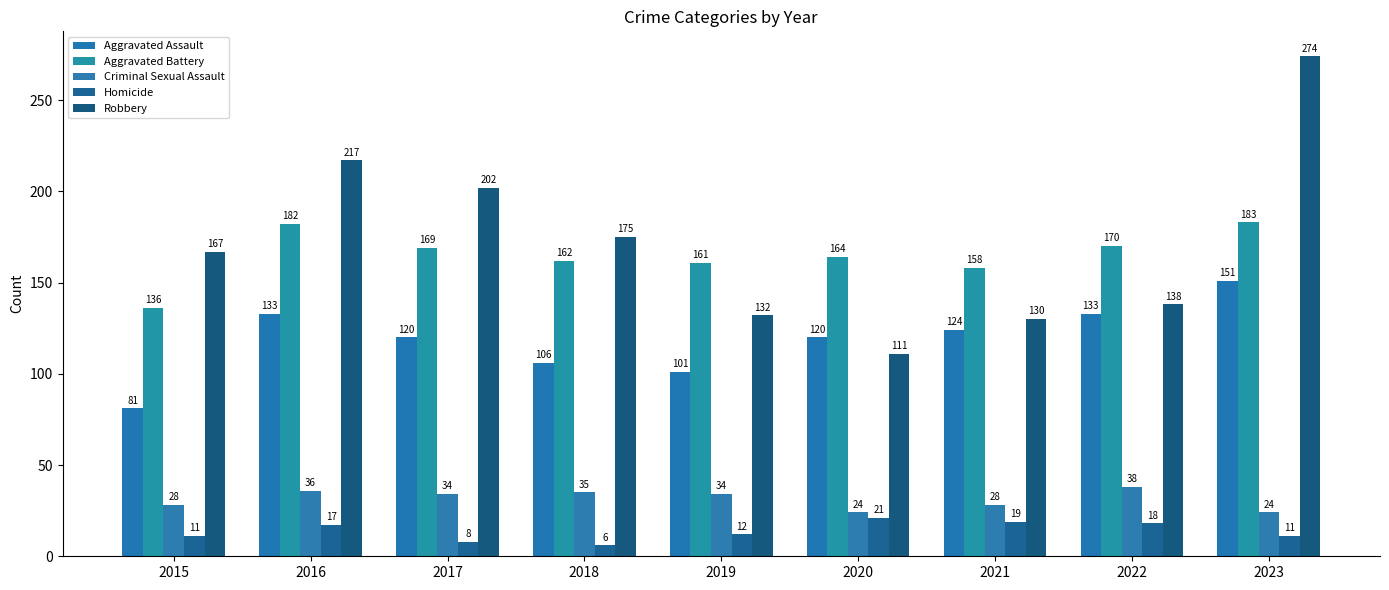

The Robbery series shows 217 at 2016. True or false?

True